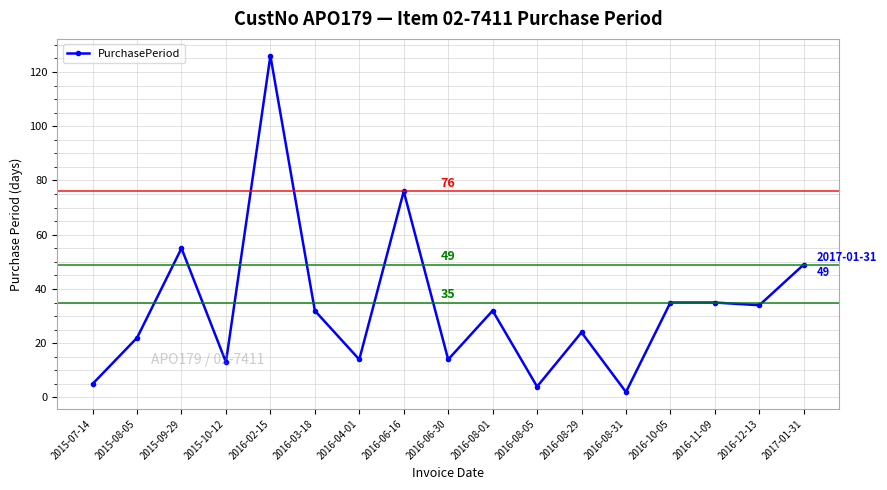

Where does the data first go above 32?

2015-09-29